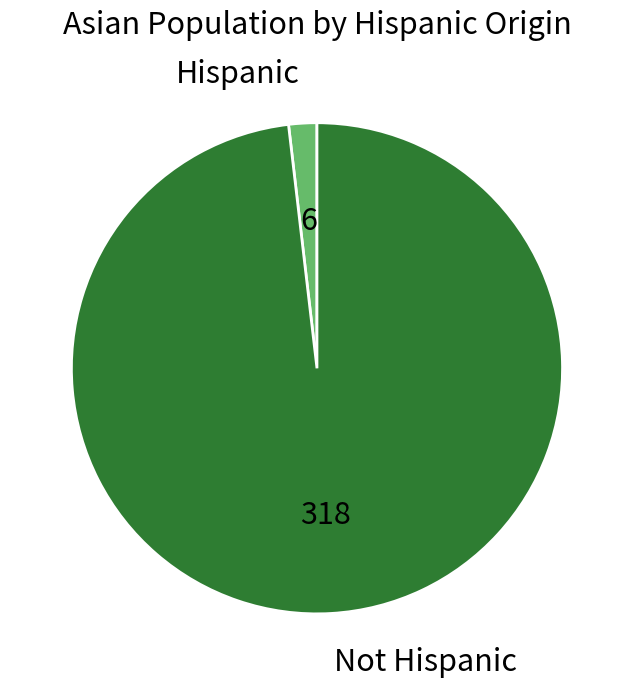

Is there a majority slice in this chart?

Yes